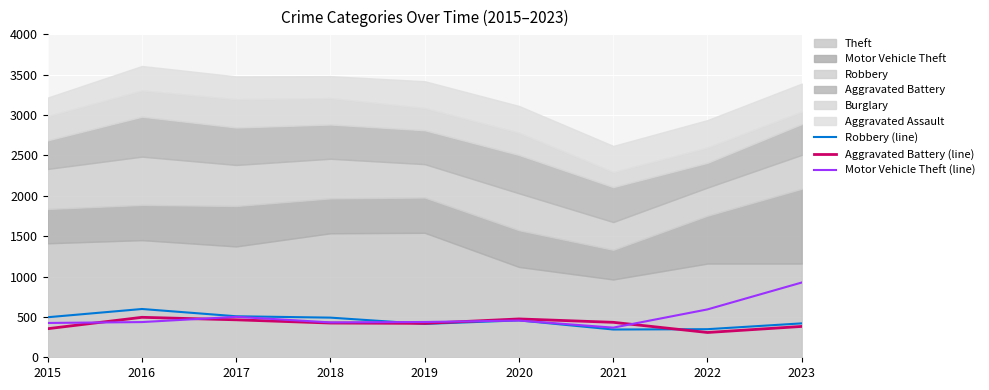

Does the chart display data point markers on the line(s)?

No